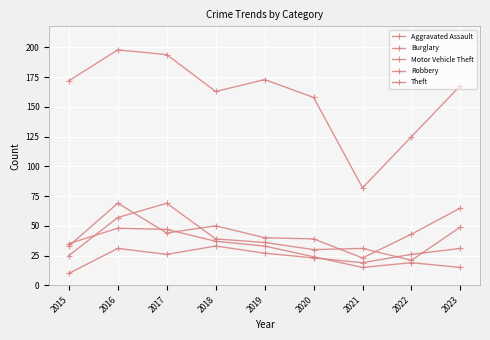

Rank the categories by Theft value from highest to lowest.

2016, 2017, 2019, 2015, 2023, 2018, 2020, 2022, 2021